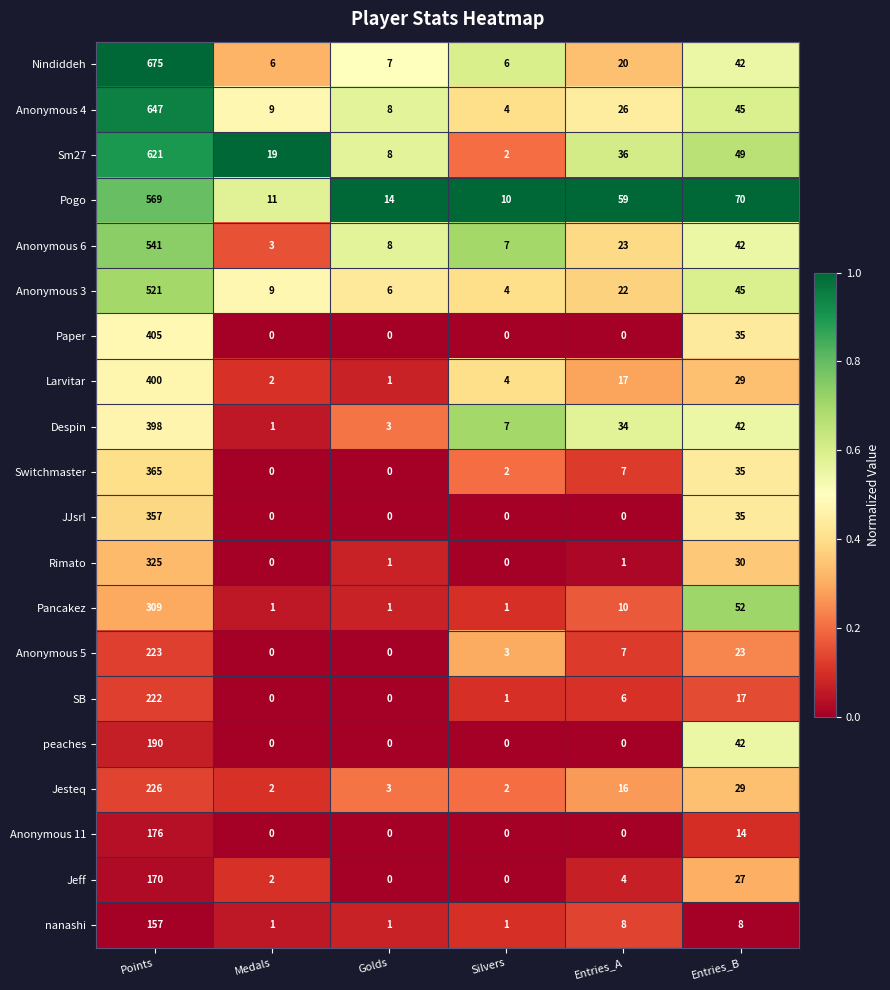

What is the difference between the highest and lowest values at Entries_A?

59